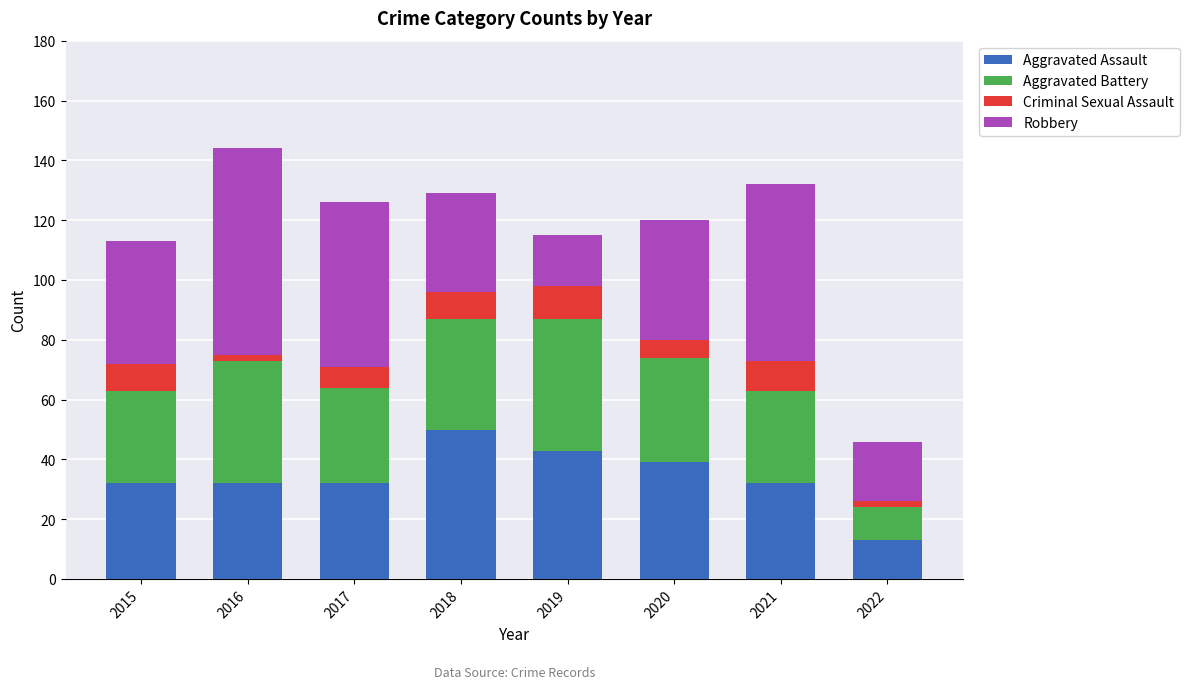

What is the highest value of the Aggravated Assault series?

50